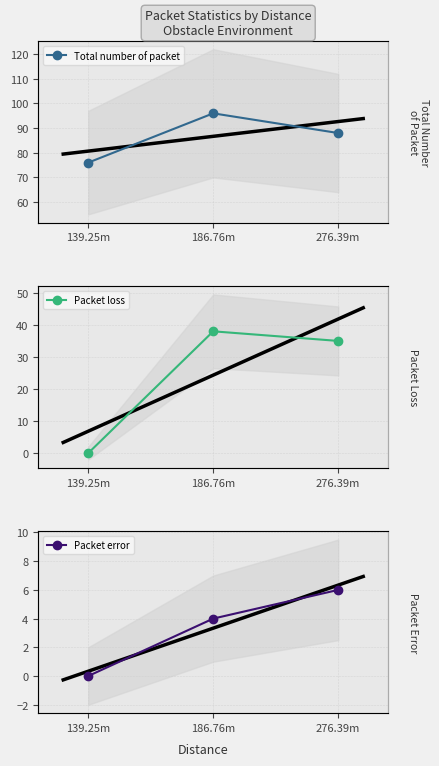

Count the number of data series in this chart.

3